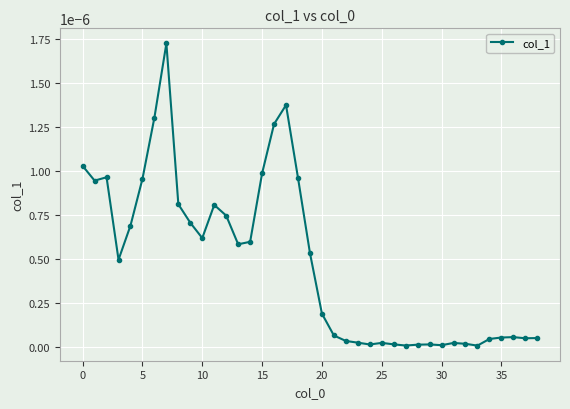

How many lines are shown in the chart?

1